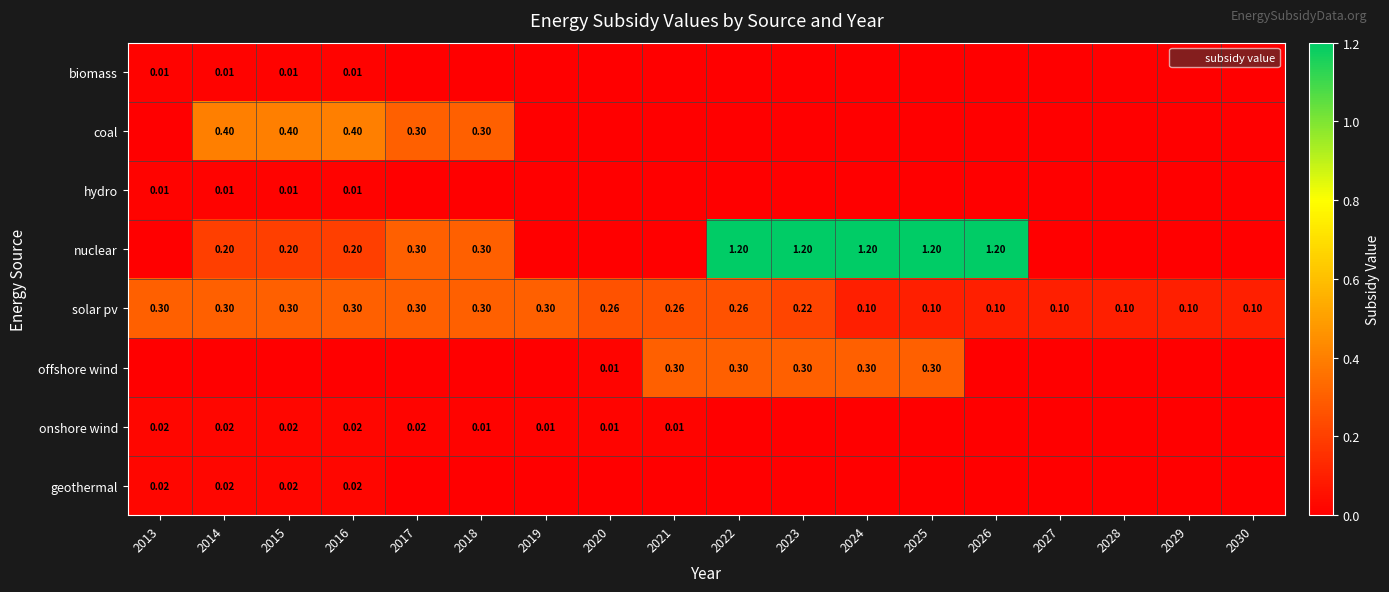

The onshore wind series shows 0.0 at 2013. True or false?

True